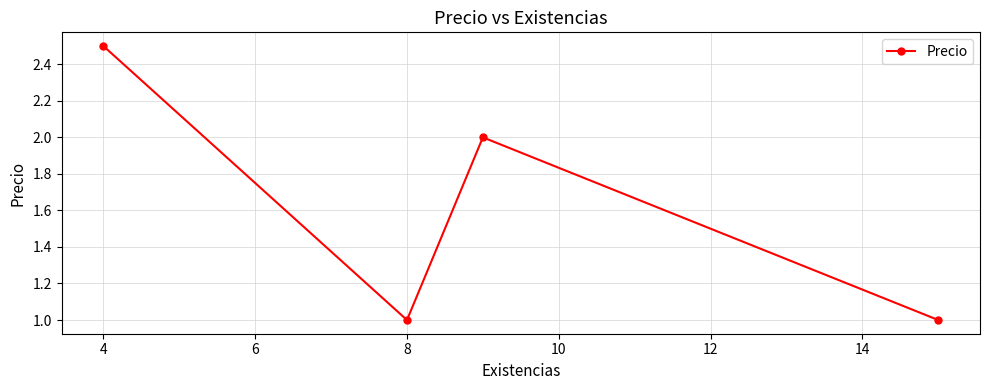

Reading left to right, transcribe all the data shown in this chart.

2.5	1.0	2.0	1.0